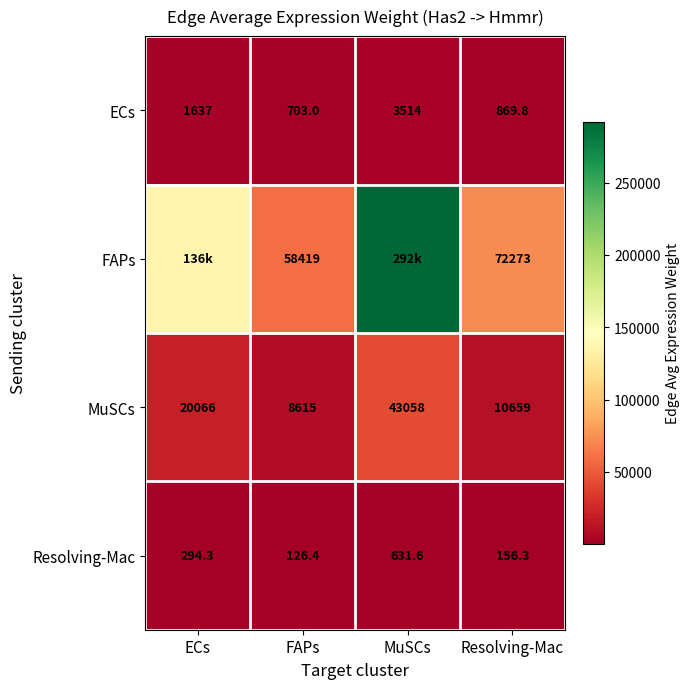

How many series are shown in this chart?

4